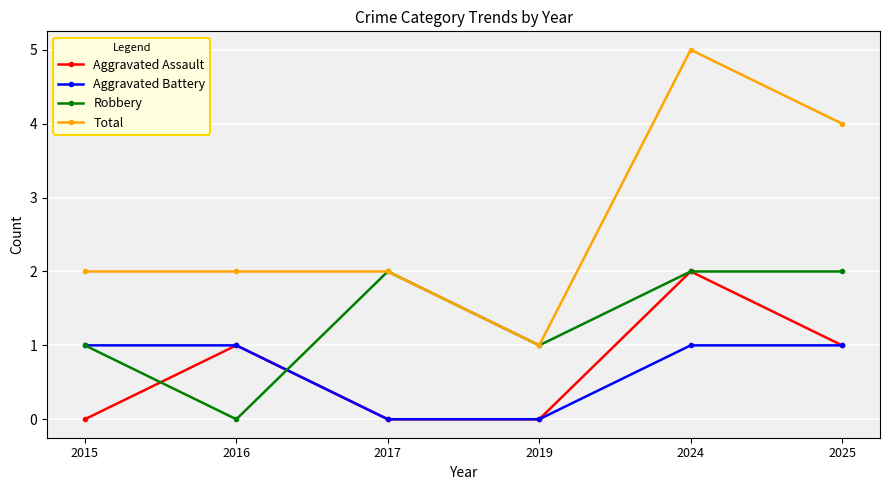

Which series has the largest range (max minus min)?

Total